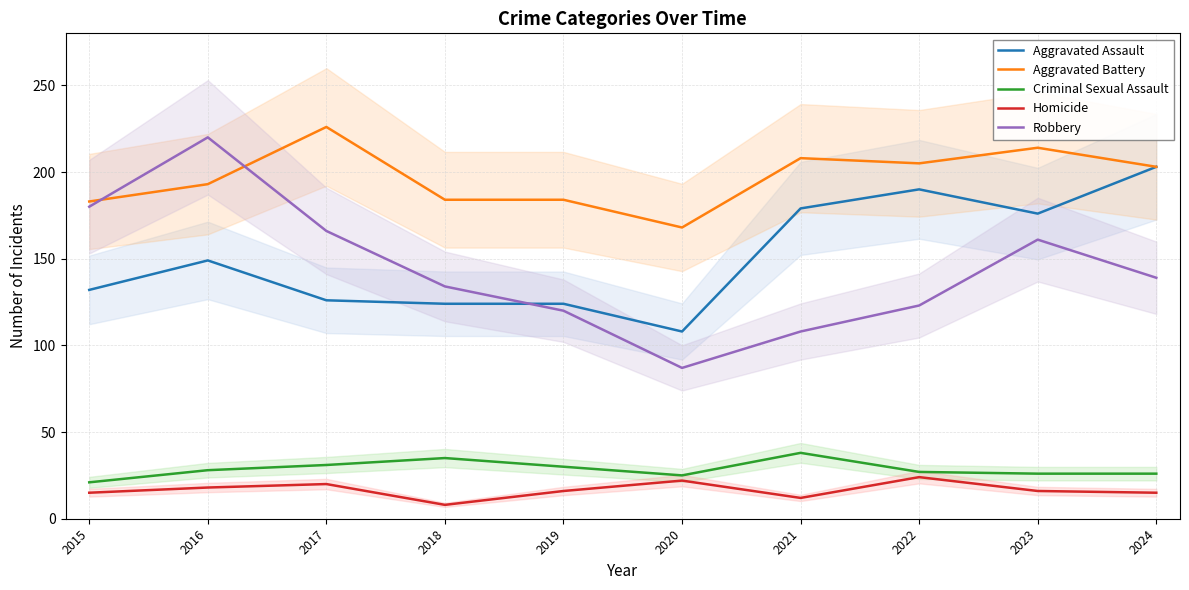

Which series ends up on top after the final intersection of Robbery and Aggravated Assault?

Aggravated Assault